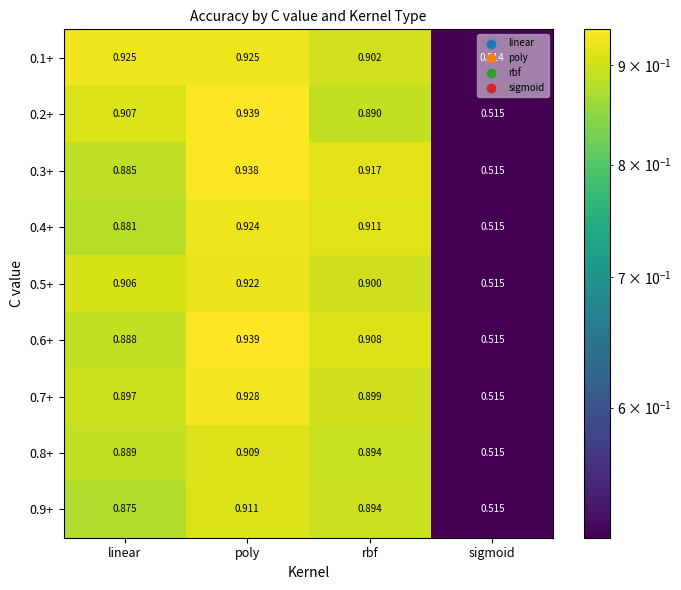

List the labels in order of 0.8+ value, largest first.

poly, rbf, linear, sigmoid